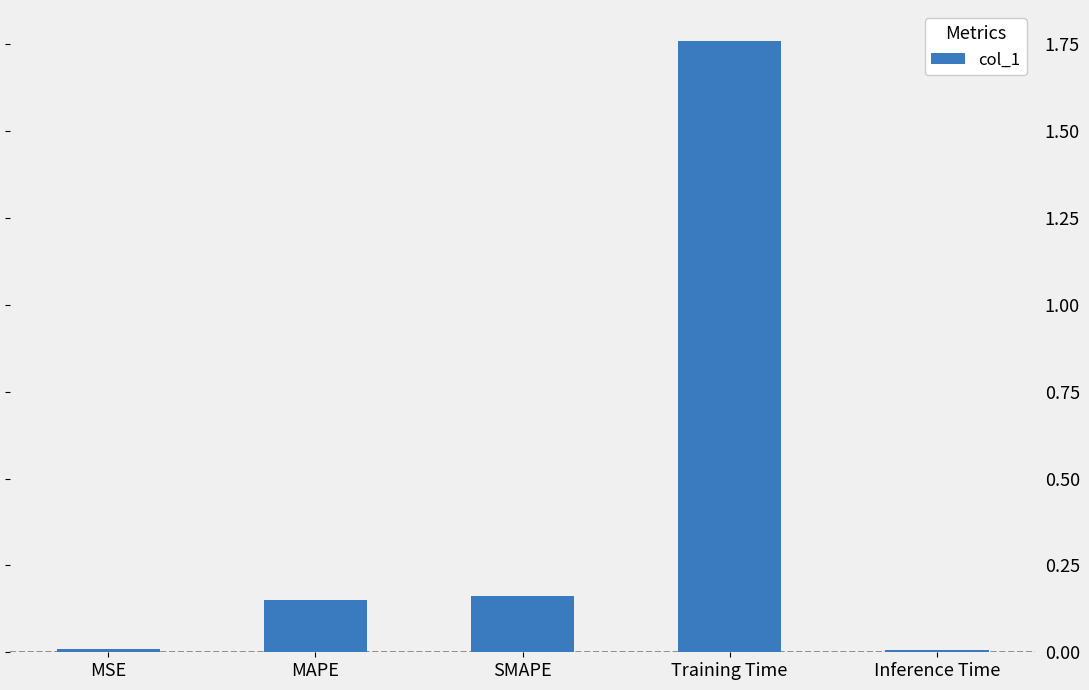

Which category has the highest value across all series?

Training Time